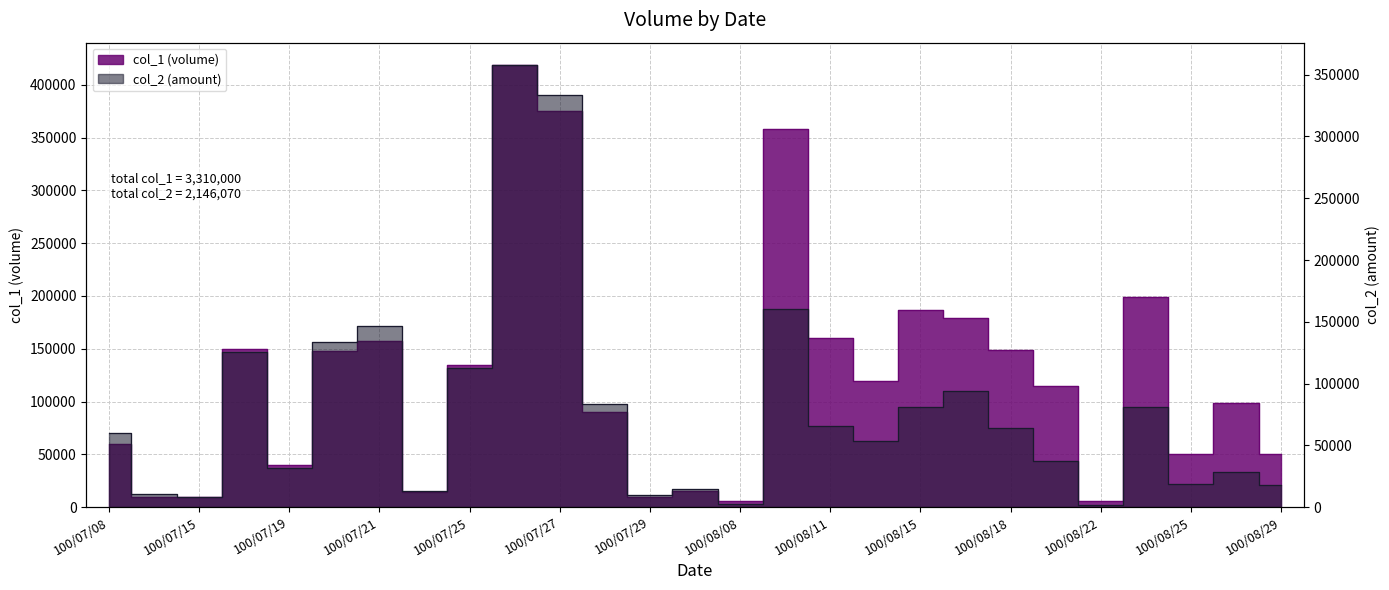

What is the label of the 25th point from the left?

100/08/25